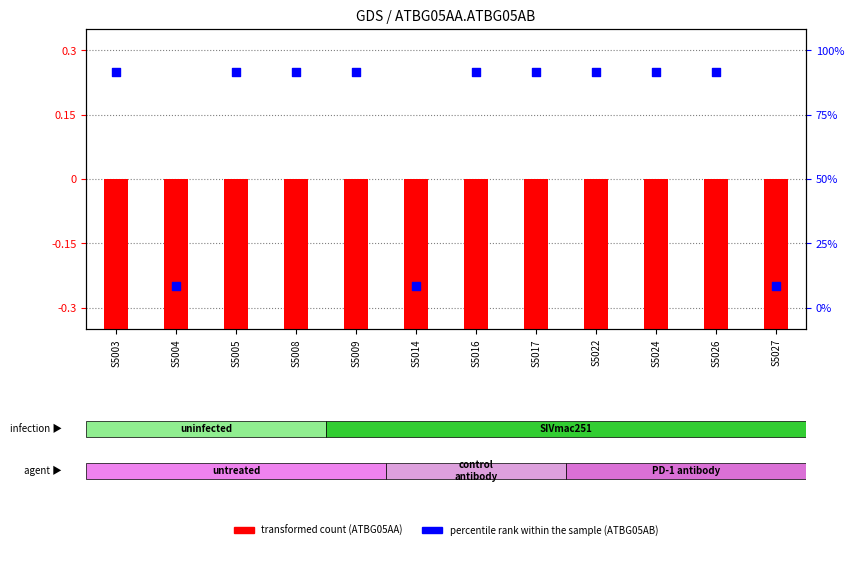

Between S5026 and S5005, which is larger?

S5026